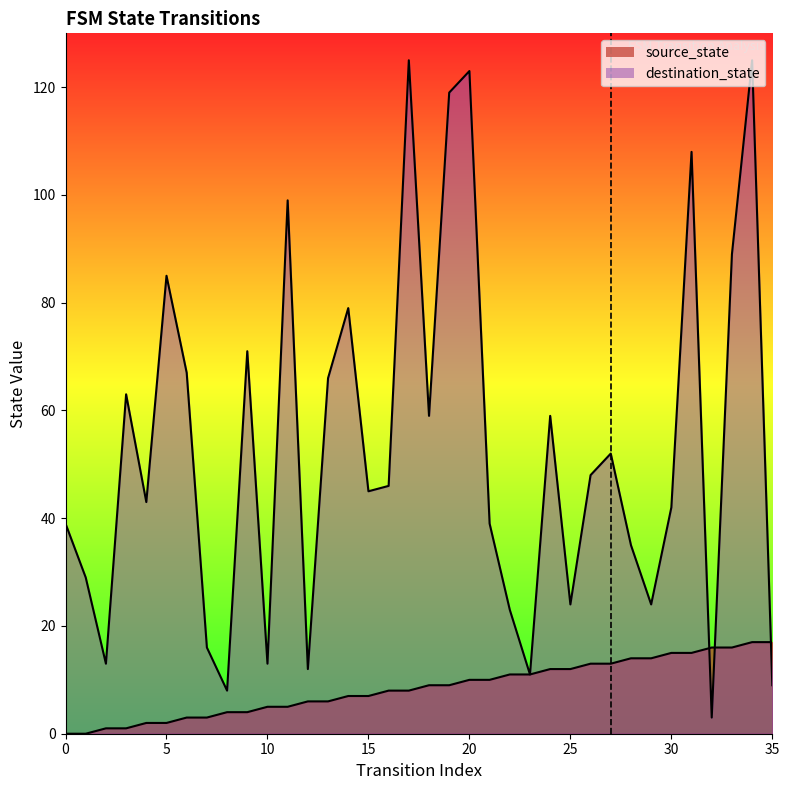

What is the value of the destination_state point at the 28th from the left?

52